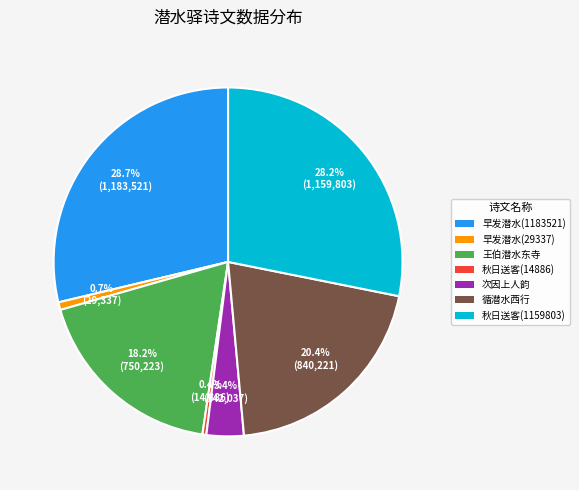

Count the number of slices in the pie.

7